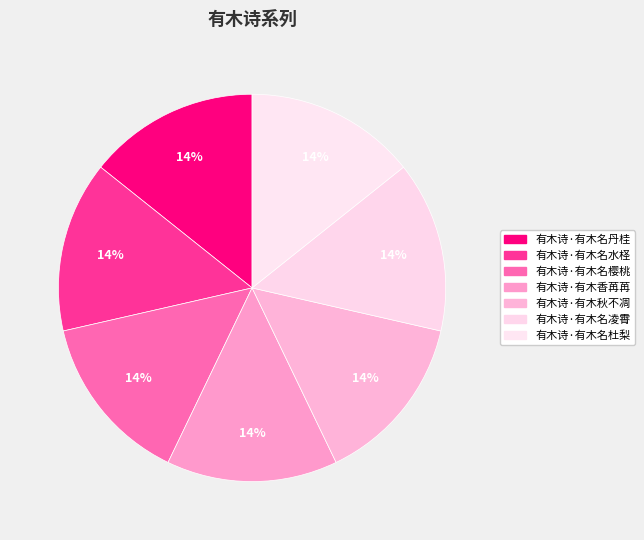

Count the number of slices in the pie.

7